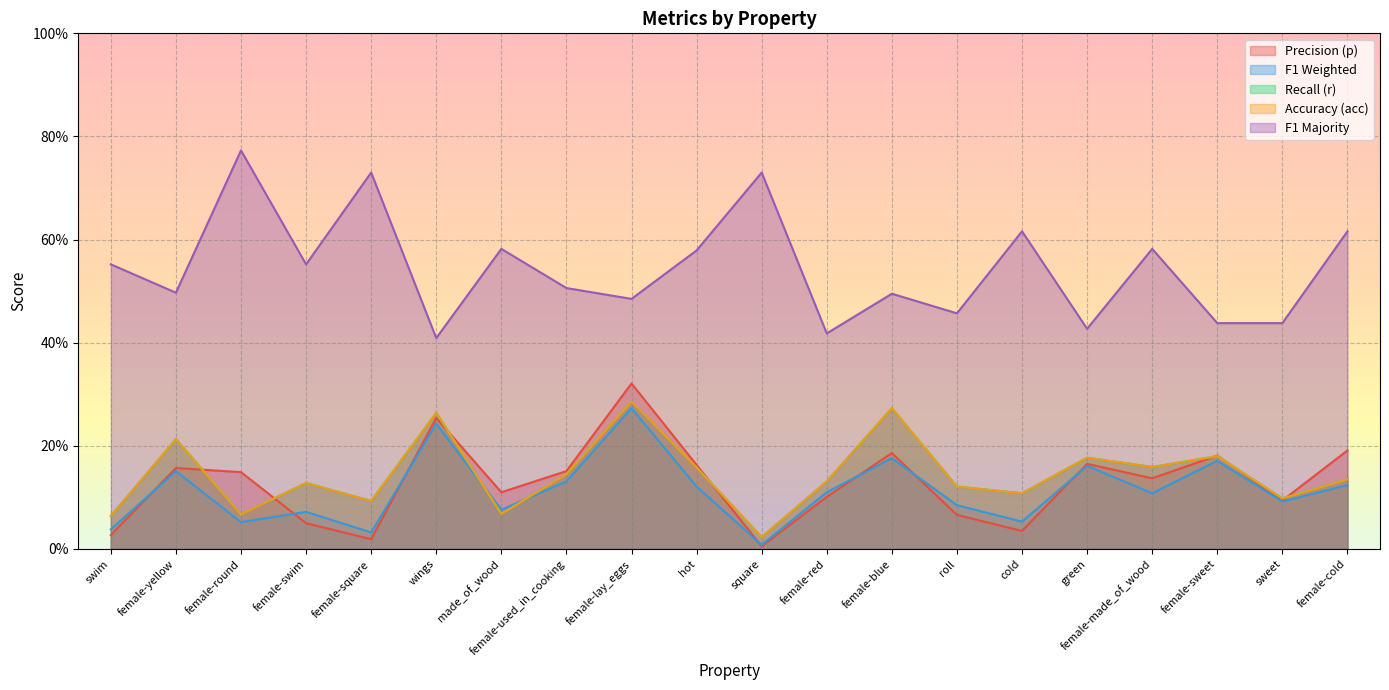

What is the highest value of the acc series?

0.3